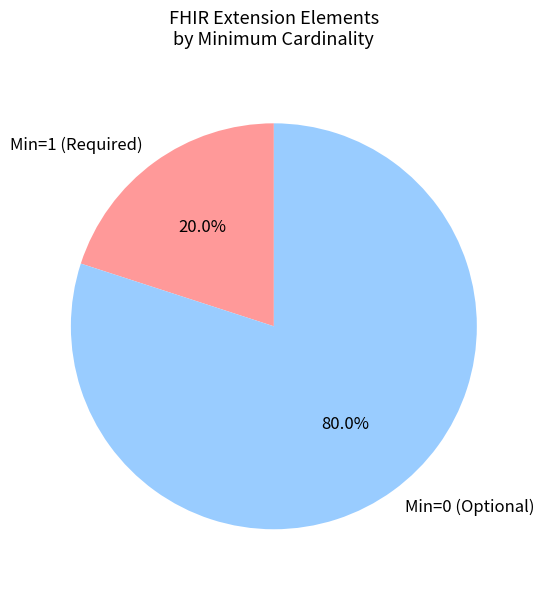

To the nearest percent, what is the difference between the largest and smallest slice percentages?

60%